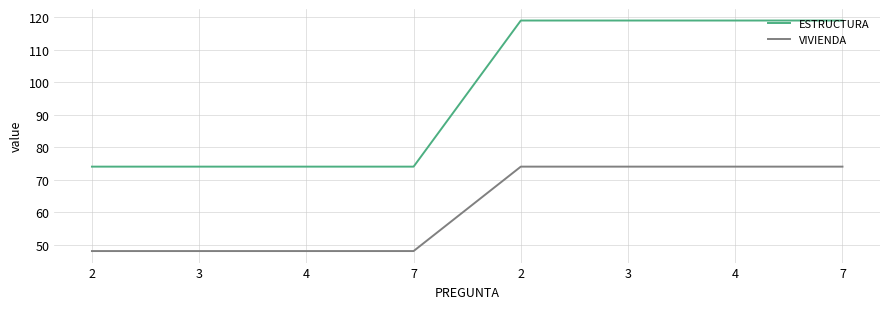

Reading left to right, extract all data points from this chart.

ESTRUCTURA: 74	74	74	74	119	119	119	119
VIVIENDA: 48	48	48	48	74	74	74	74